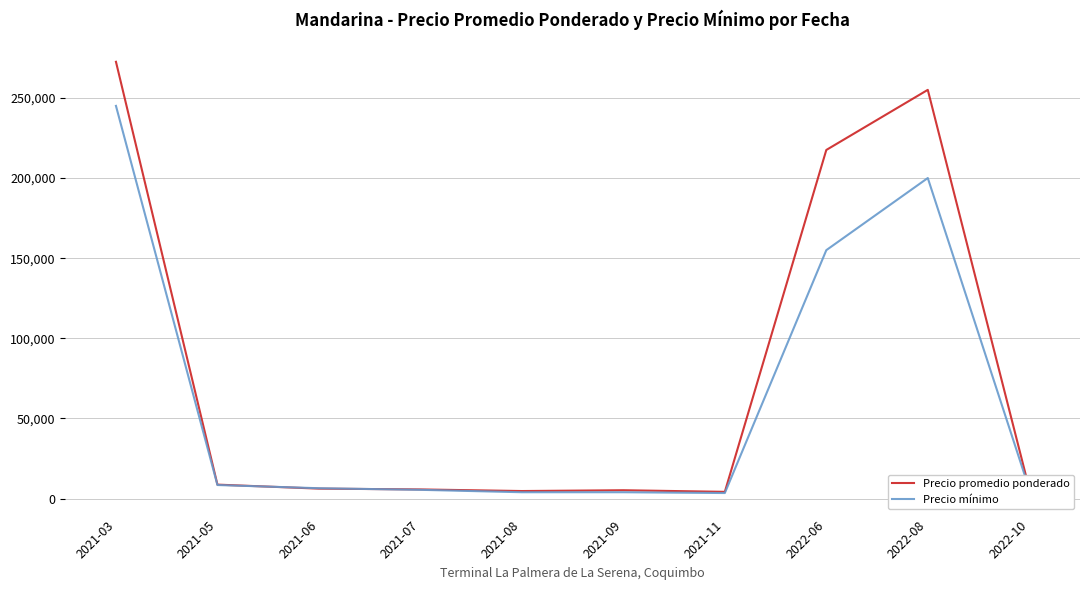

Which series has the largest total across all categories?

Precio promedio ponderado